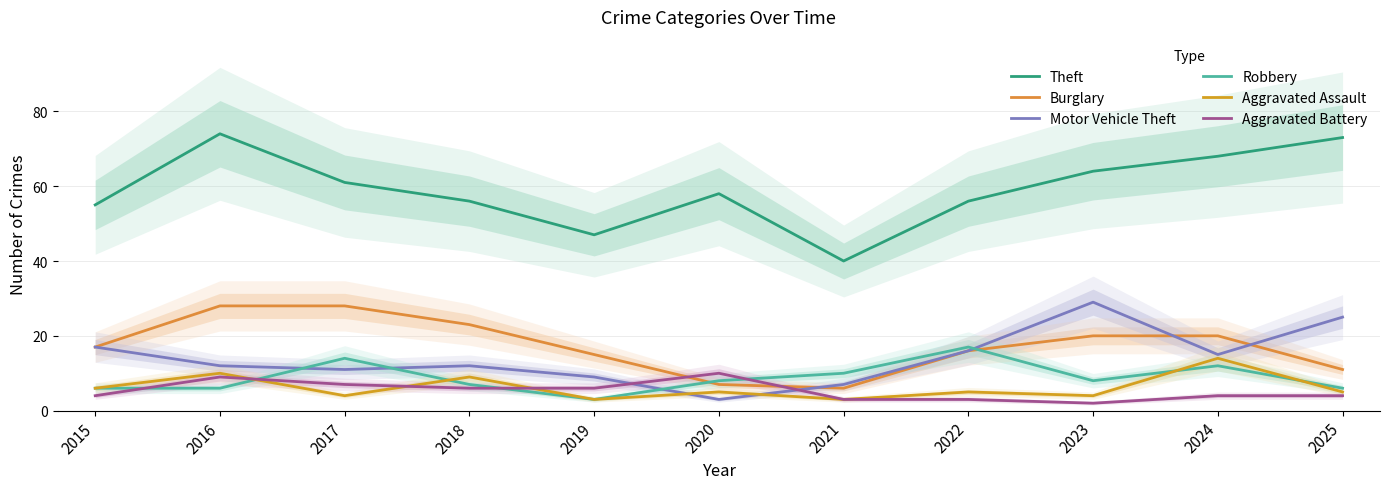

What is the difference between the Motor Vehicle Theft values at 2018 and 2023?

17